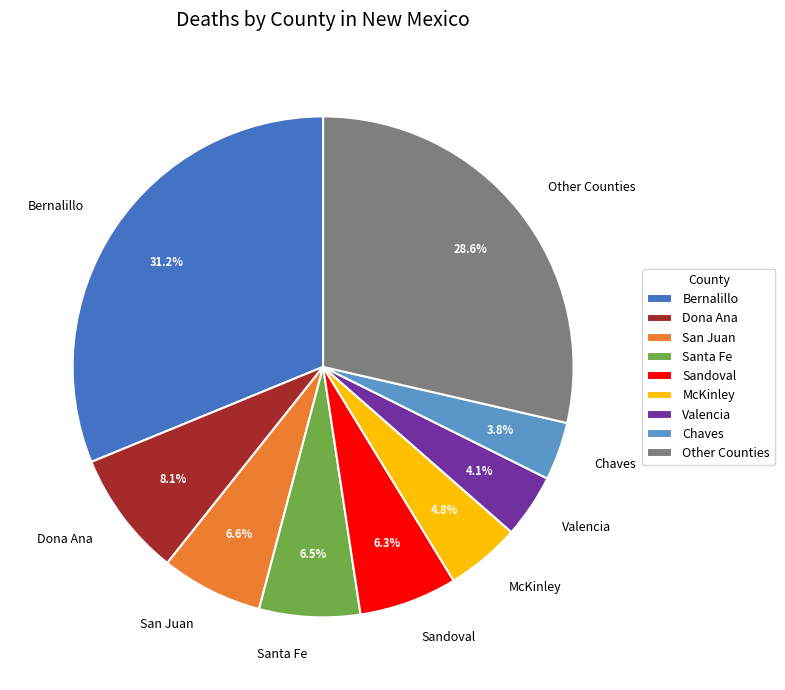

Between McKinley and Other Counties, which is larger?

Other Counties